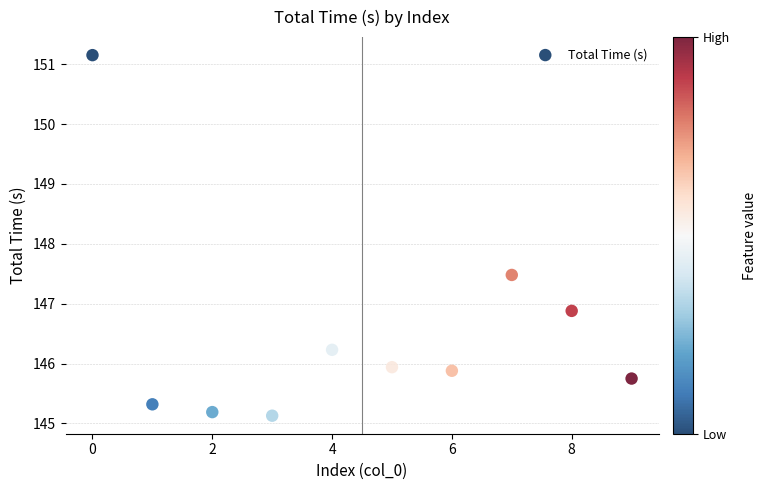

What is the range of Y values (max minus min)?

6.0